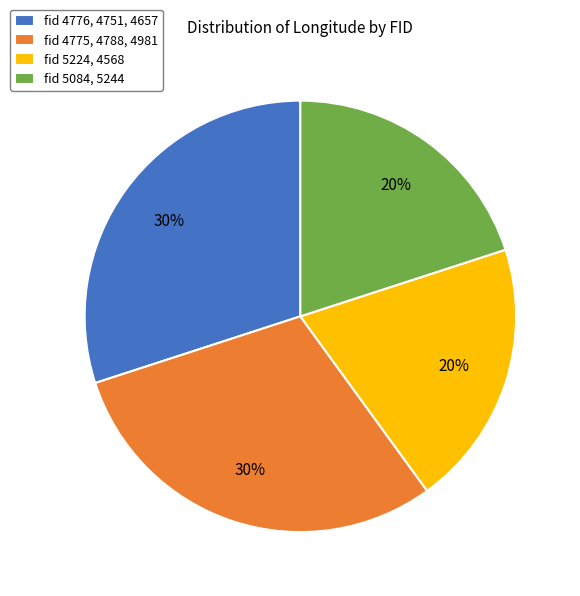

Is there any slice that represents more than half of the pie?

No